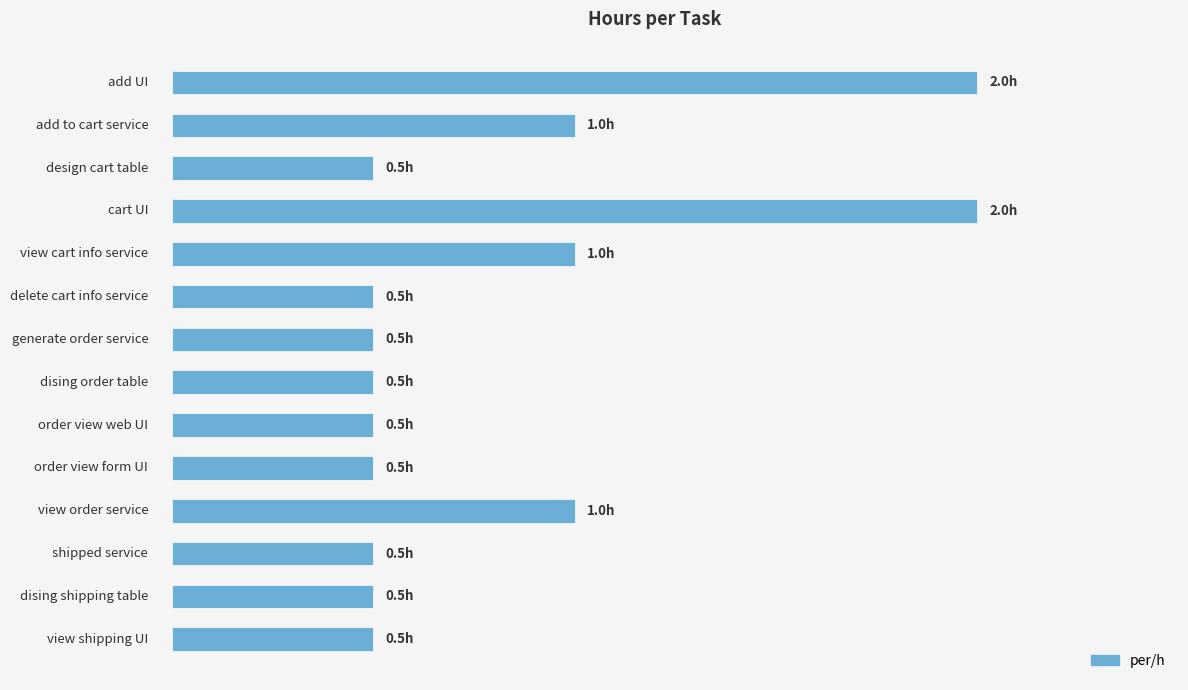

Does the chart contain any negative values?

No